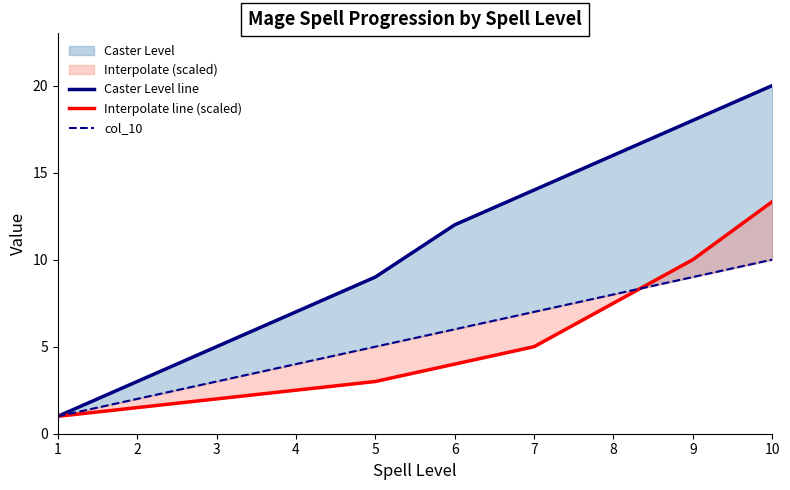

What is the sum of all Interpolate line (scaled) values?

49.8